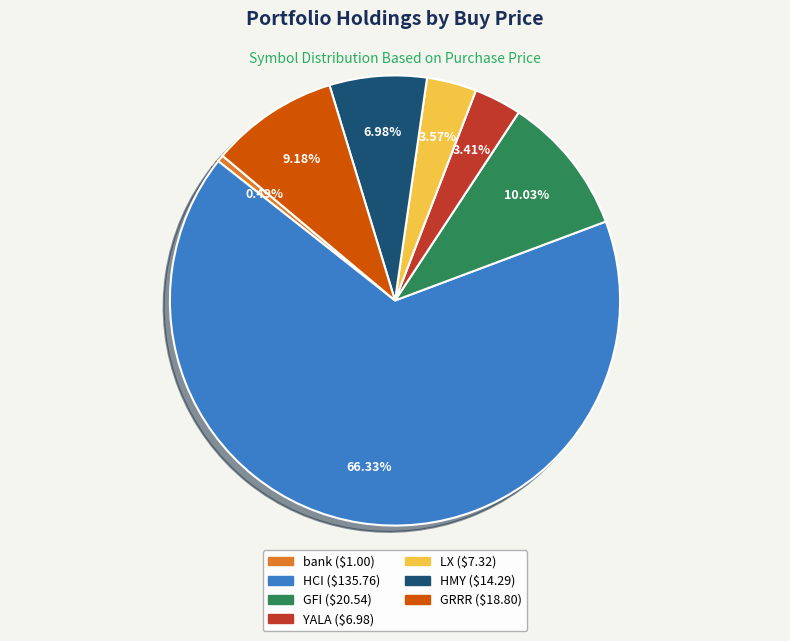

Which slice is the smallest?

bank